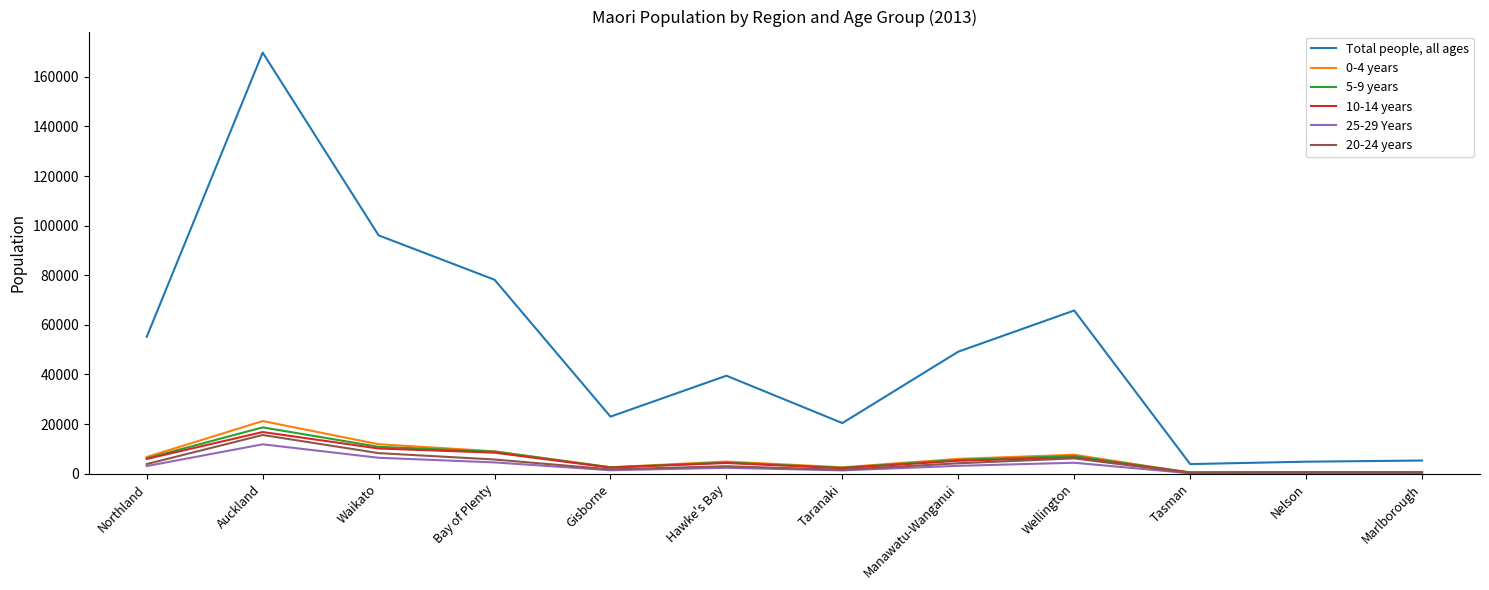

True or false: Total people, all ages and 0-4 years cross at least once.

False